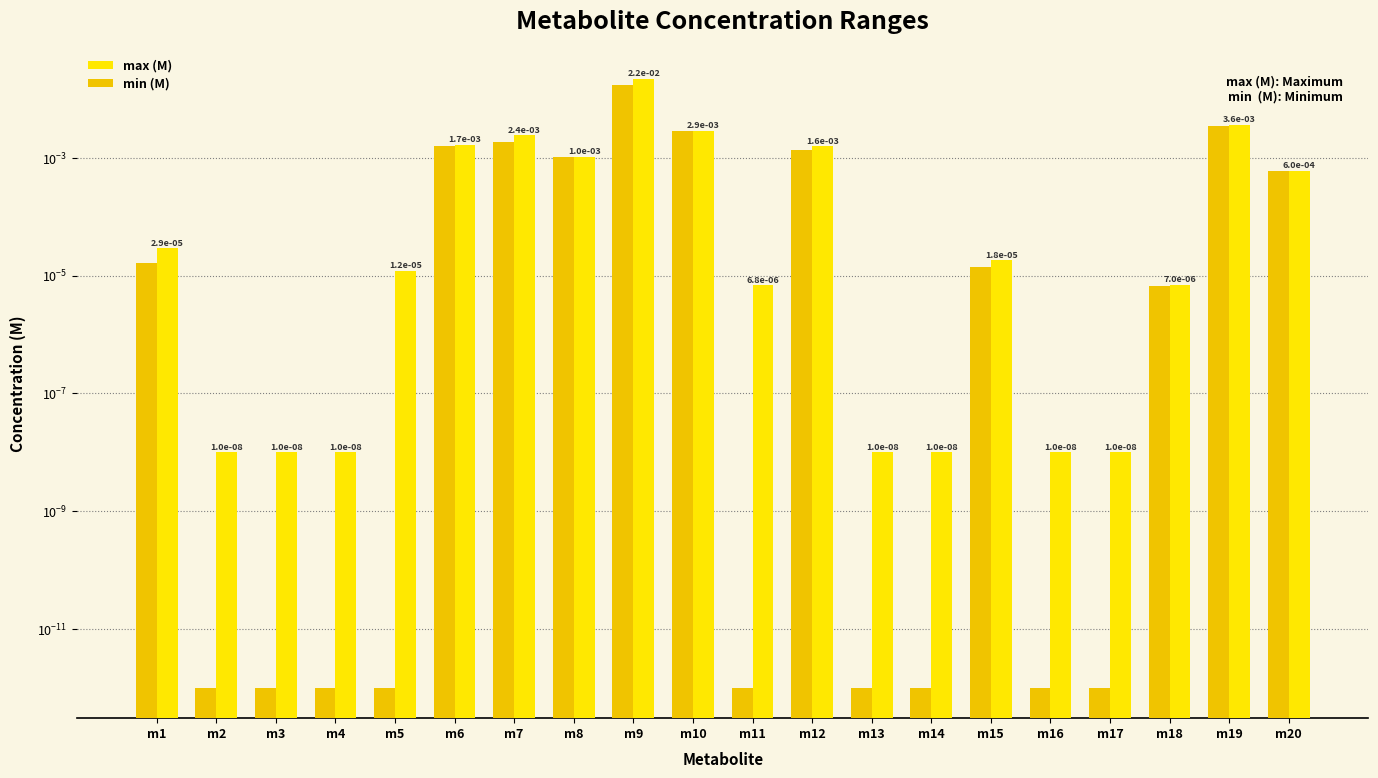

Is the value of min (M) at m15 greater than the value of max (M) at m8?

No